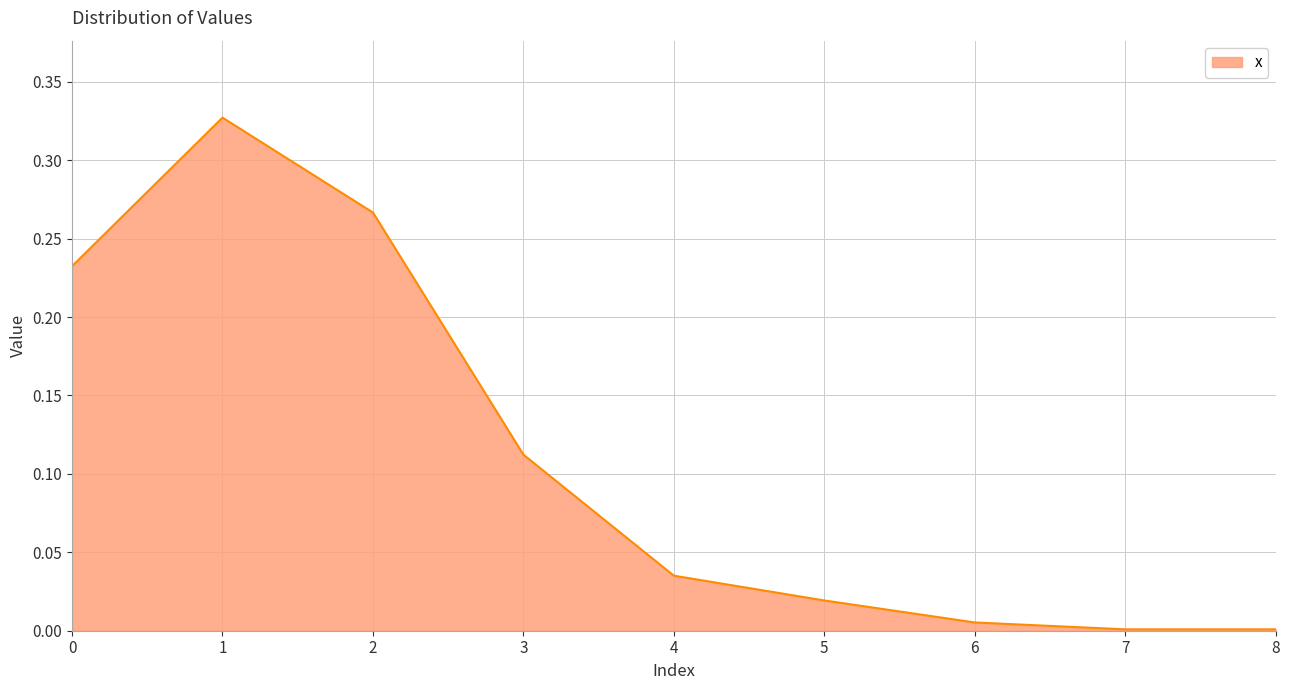

Is it true that the value at 1 is 0.5?

False